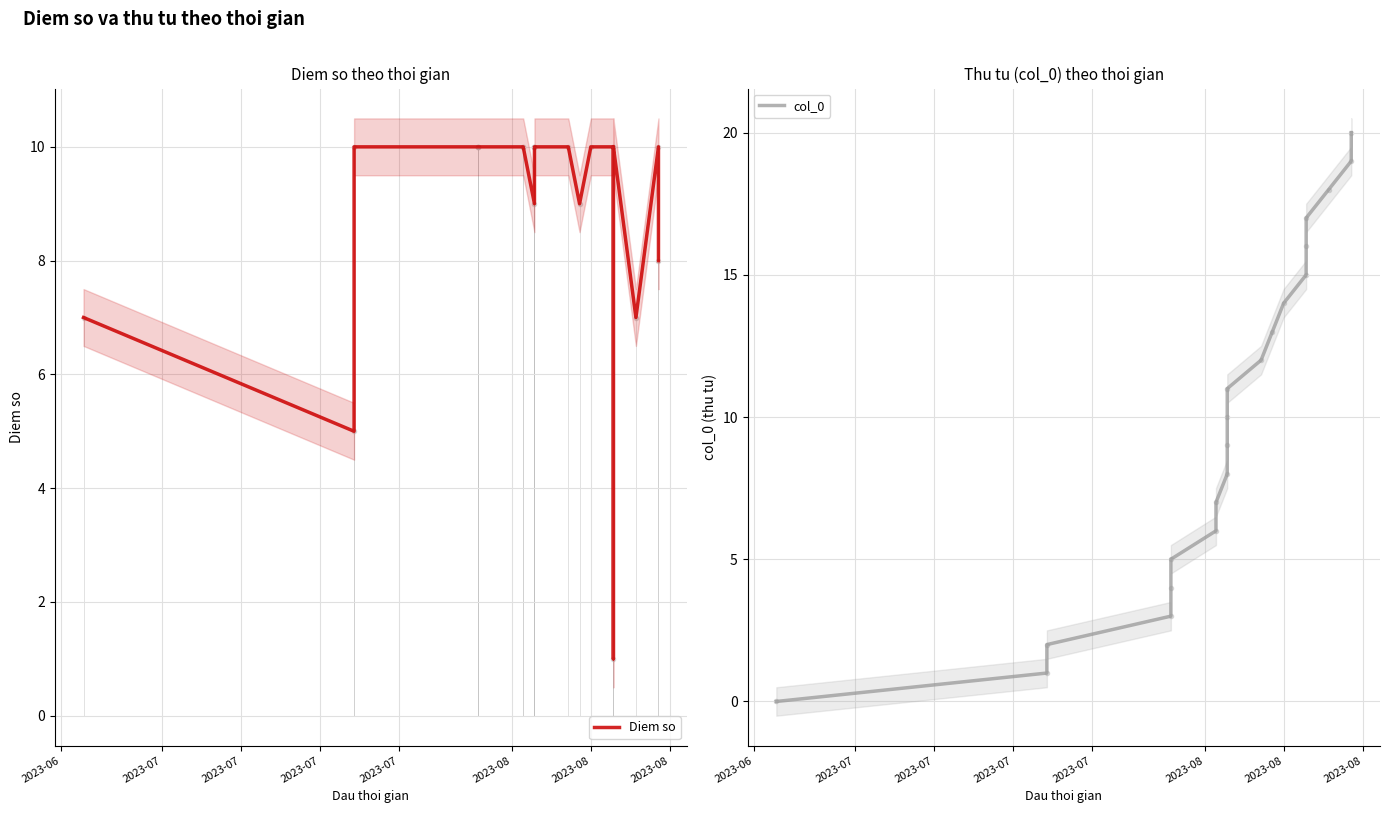

What is the total value across all series at 2023-08?

15